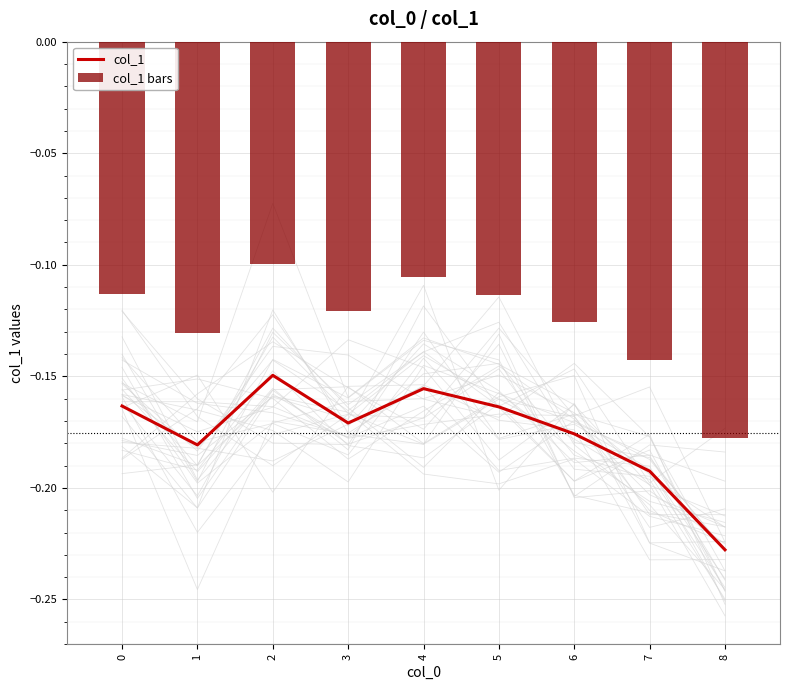

Rank the series by their average value, from lowest to highest.

col_1, col_1 bars